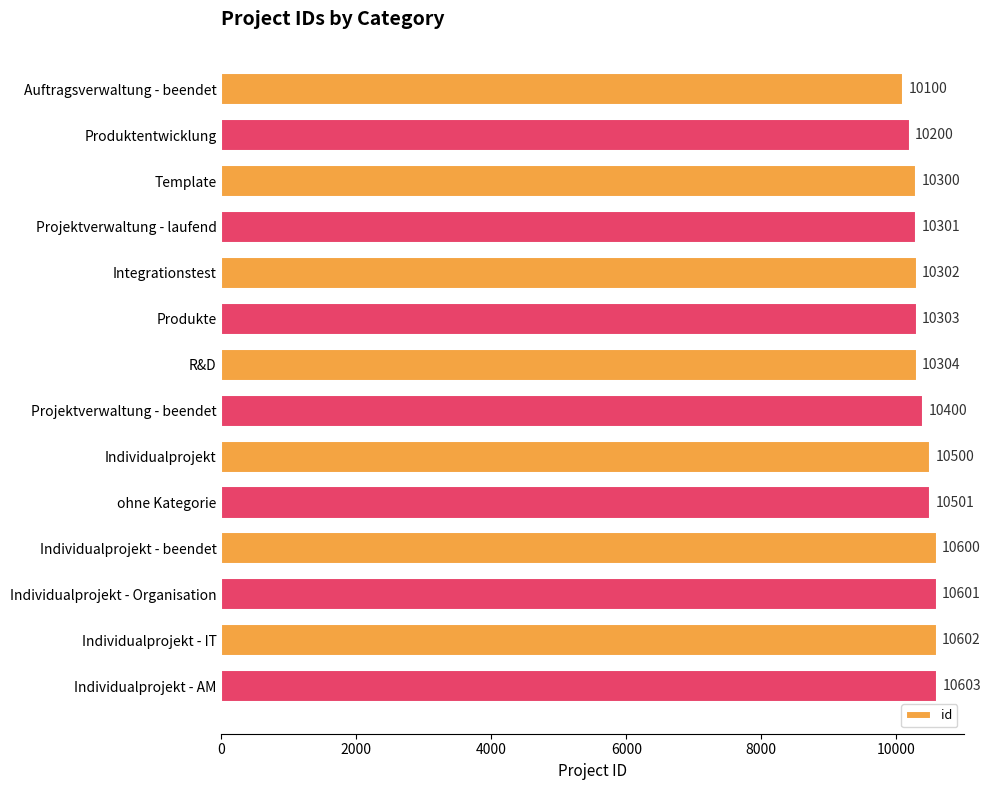

What is the difference between the maximum and minimum values?

503